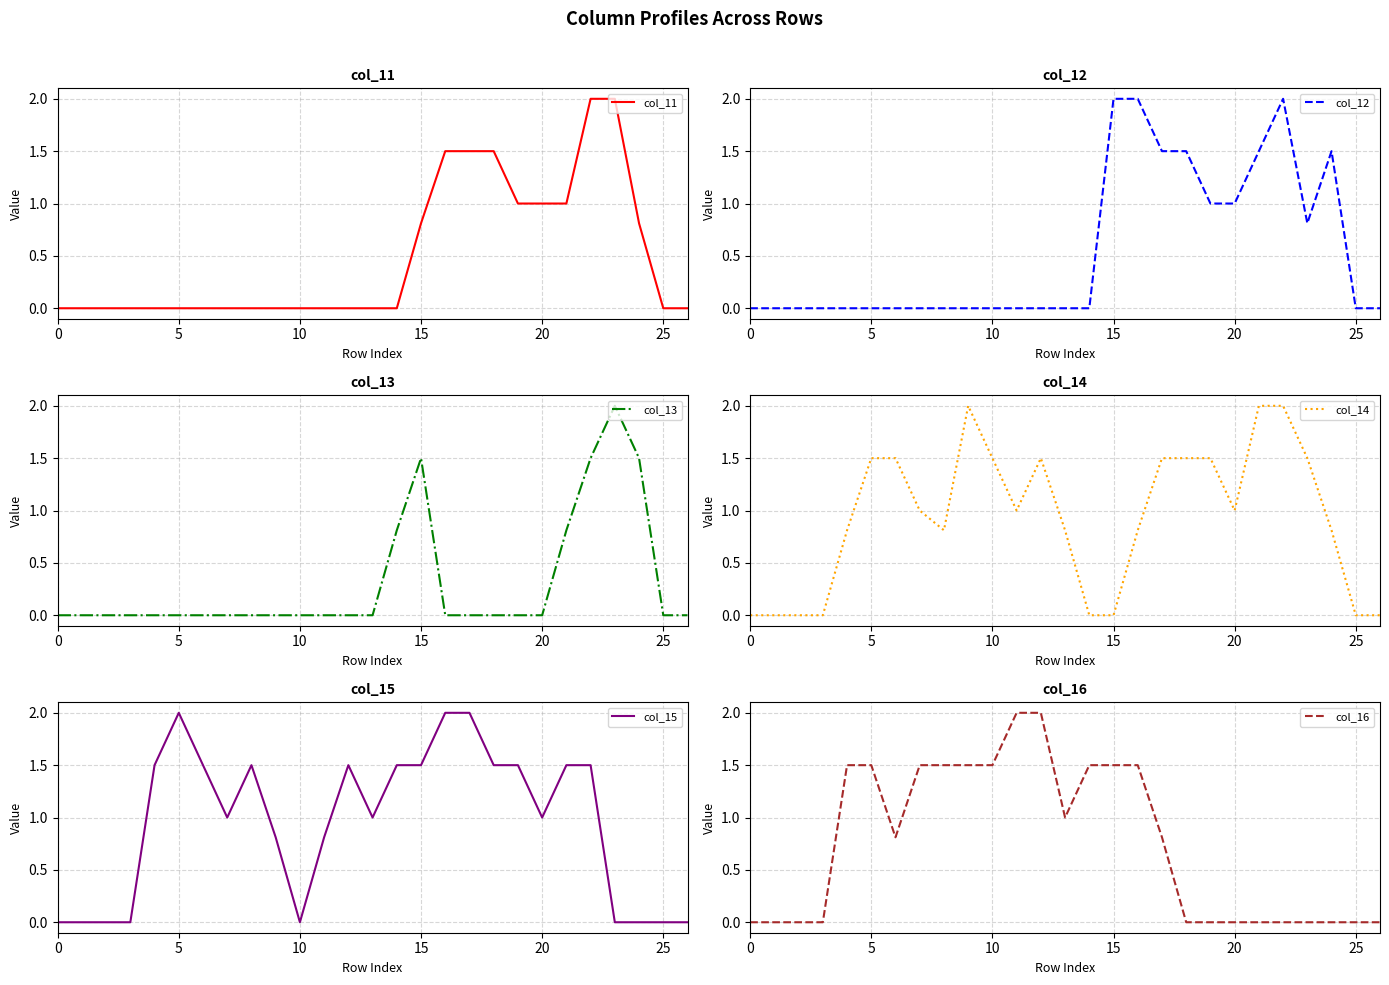

Where do col_13 and col_14 first cross each other?

13 and 14